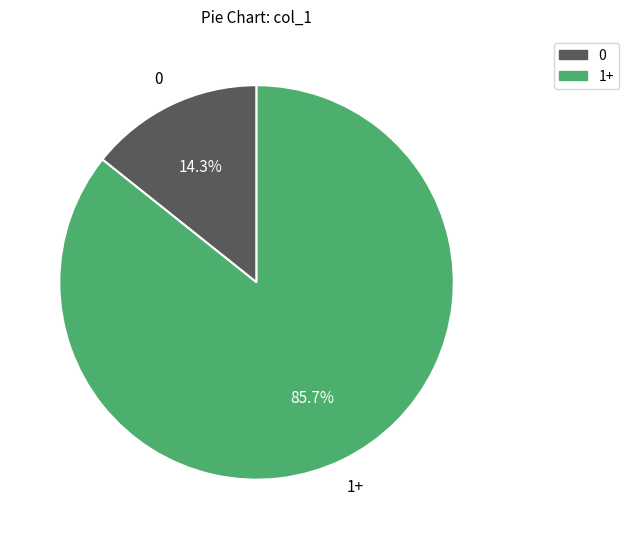

Is there a majority slice in this chart?

Yes